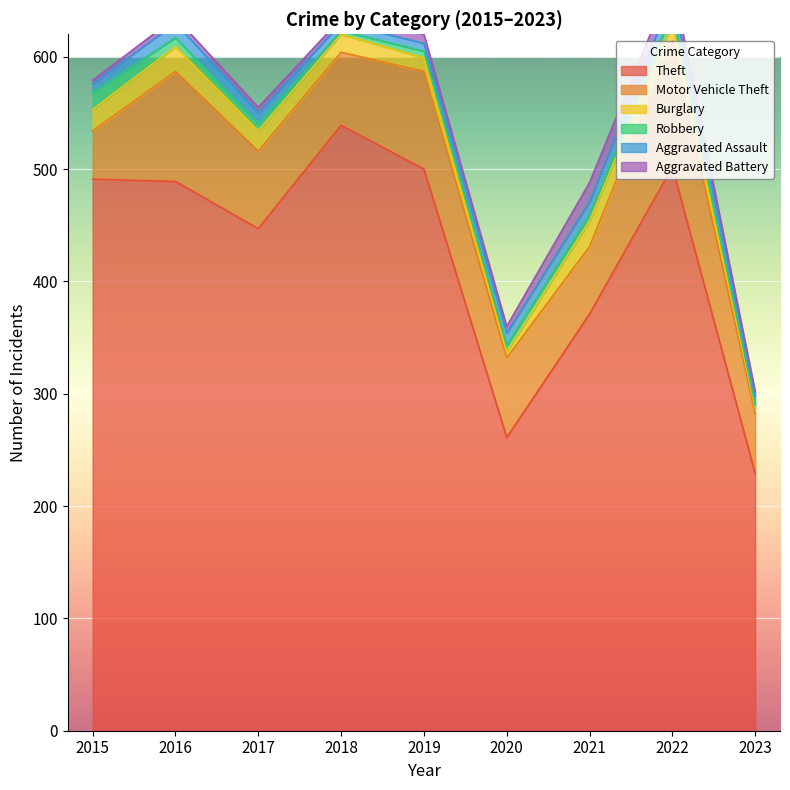

What is the spread (max minus min) of values at 2018?

536